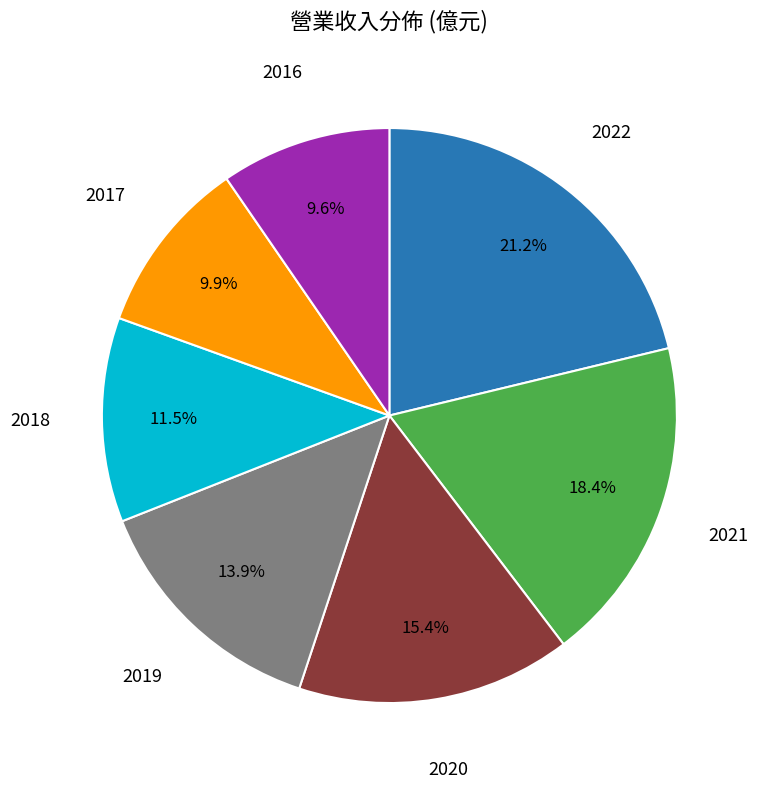

Does any single category account for the majority?

No